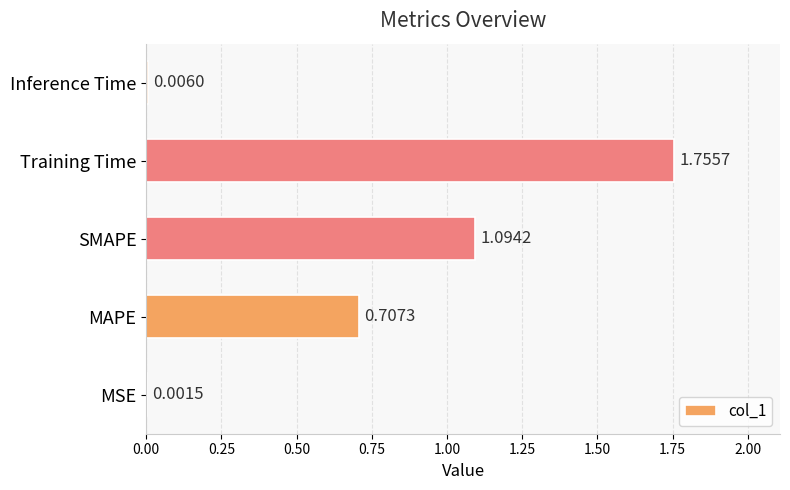

Are the bars horizontal?

Yes